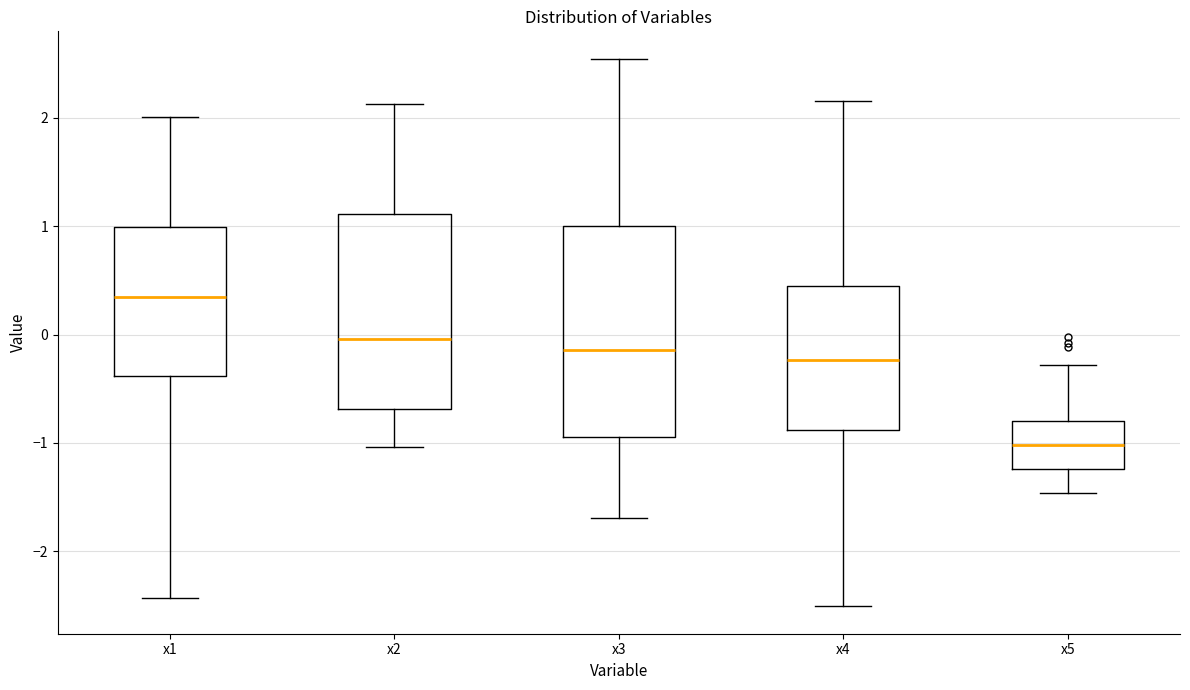

Reading left to right, transcribe this box plot: for each box, give where its median line is, the range the box spans, and where its two whiskers end, as read against the y-axis. The values are not printed on the chart, so give them approximately, as read against the axis.

x1: median 0.3, box -0.4 to 1.0, whiskers -2.4 to 2.0
x2: median 0.0, box -0.7 to 1.1, whiskers -1.0 to 2.1
x3: median -0.1, box -0.9 to 1.0, whiskers -1.7 to 2.5
x4: median -0.2, box -0.9 to 0.4, whiskers -2.5 to 2.2
x5: median -1.0, box -1.2 to -0.8, whiskers -1.5 to -0.3